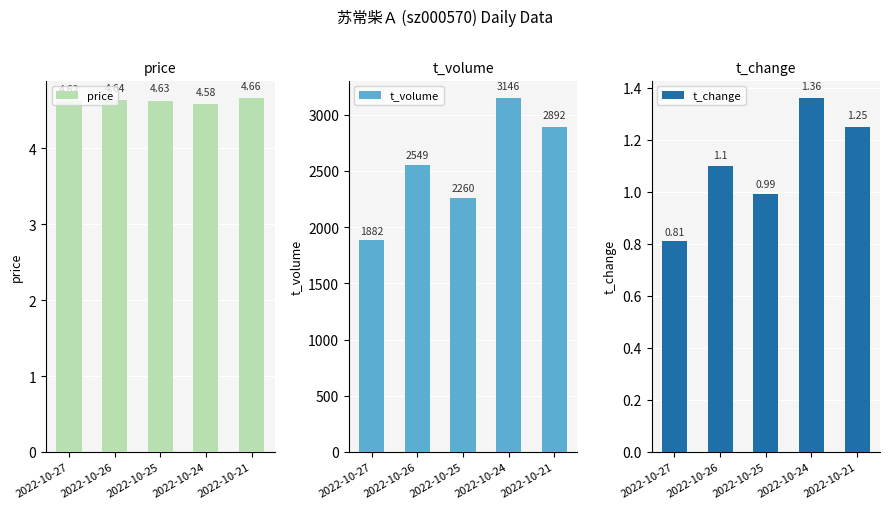

The value of price at 2022-10-26 is 8.3. True or false?

False